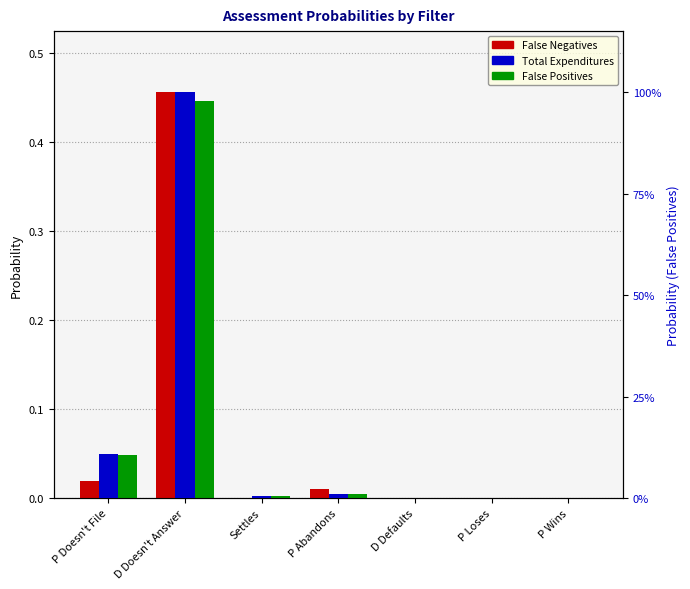

The Total Expenditures series shows 0.0 at P Loses. True or false?

True